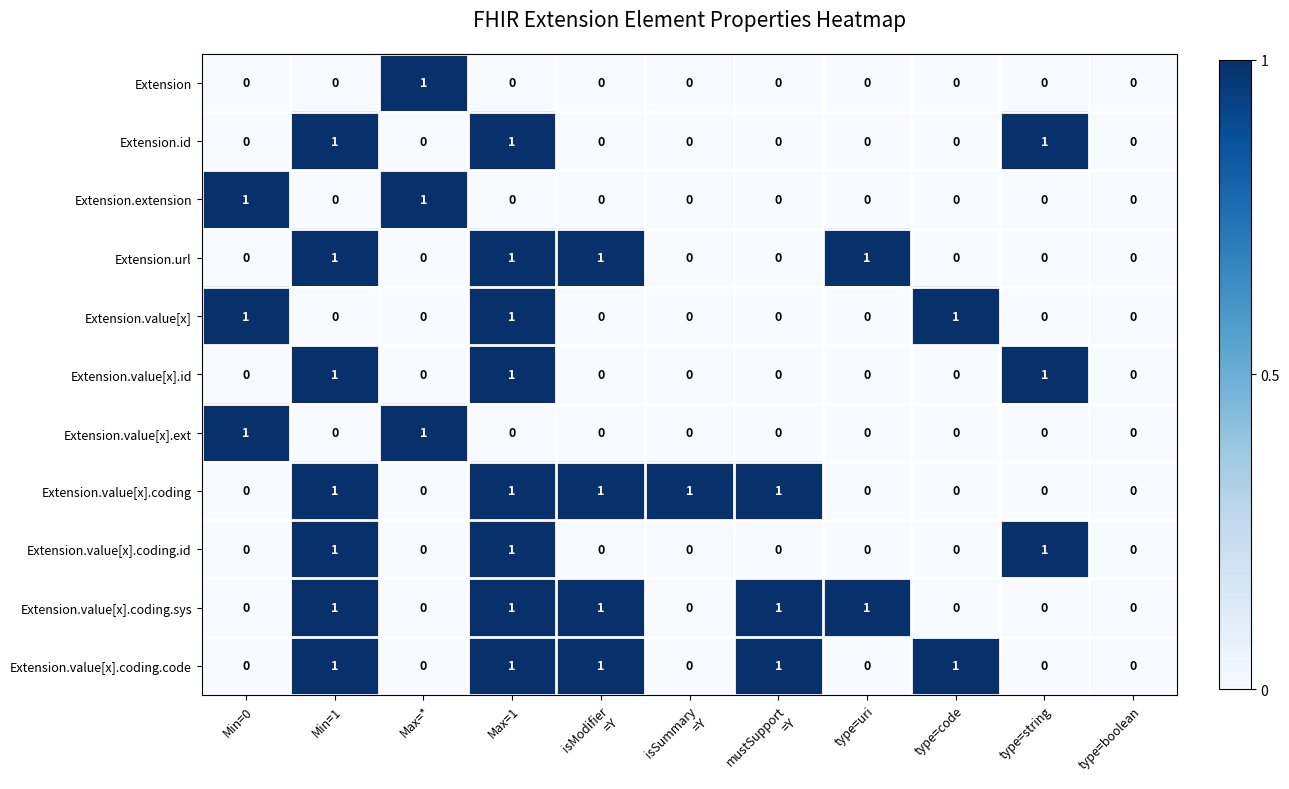

The Extension.value[x].coding.id series shows -1 at type=boolean. True or false?

False